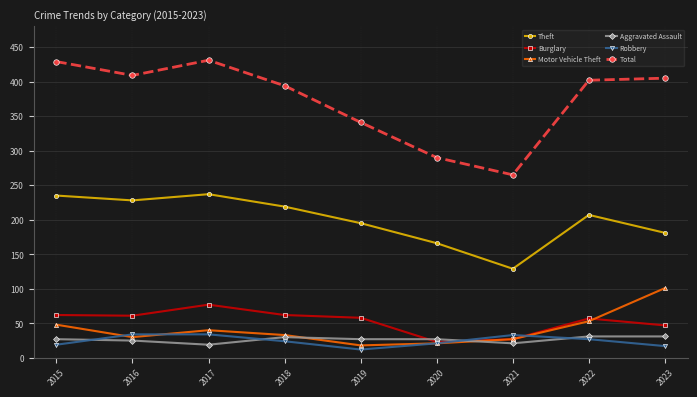

True or false: Robbery has a value of 21 at 2020.

True